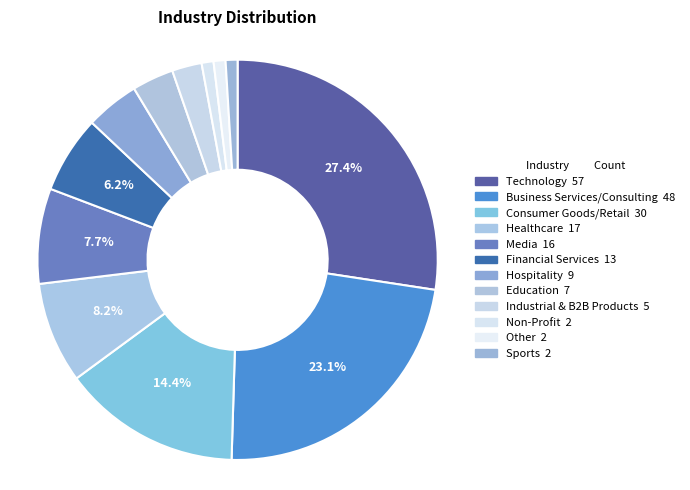

What percentage is NOT represented by Consumer Goods/Retail?

85.6%